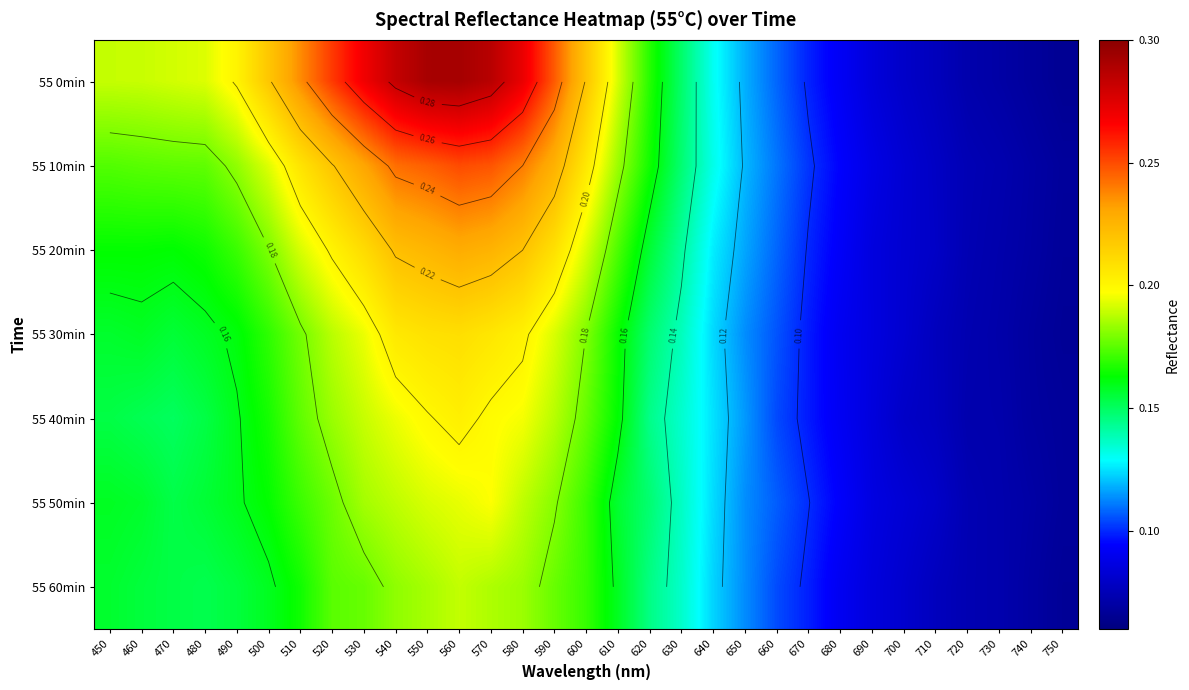

Which series has the largest total across all categories?

55 0min